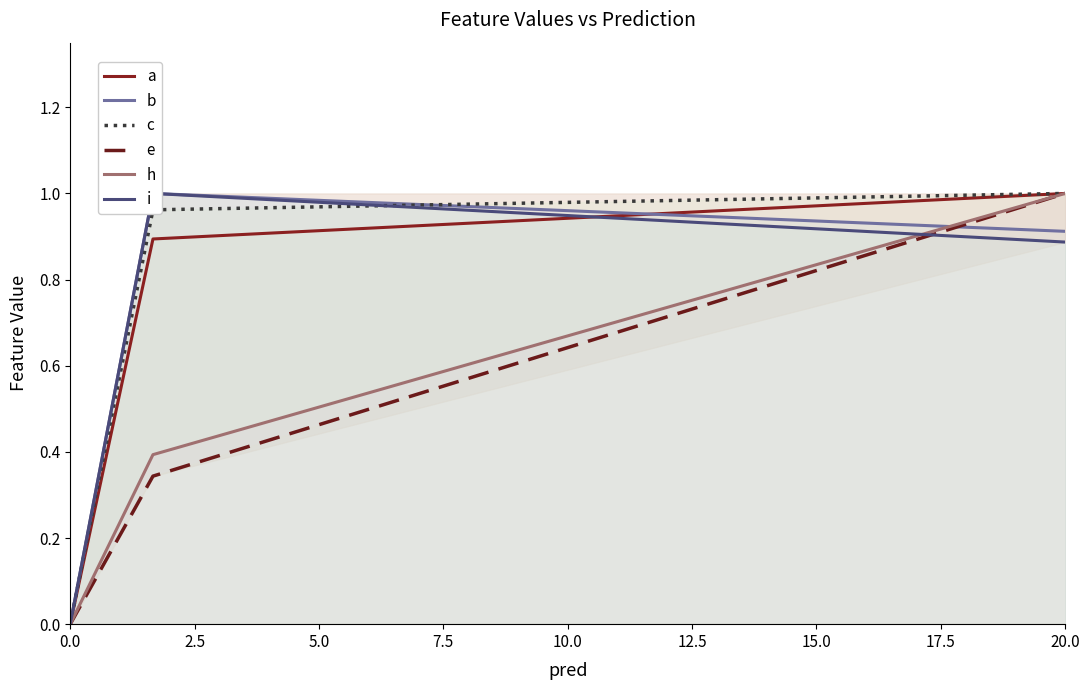

Does the chart have visible grid lines?

No